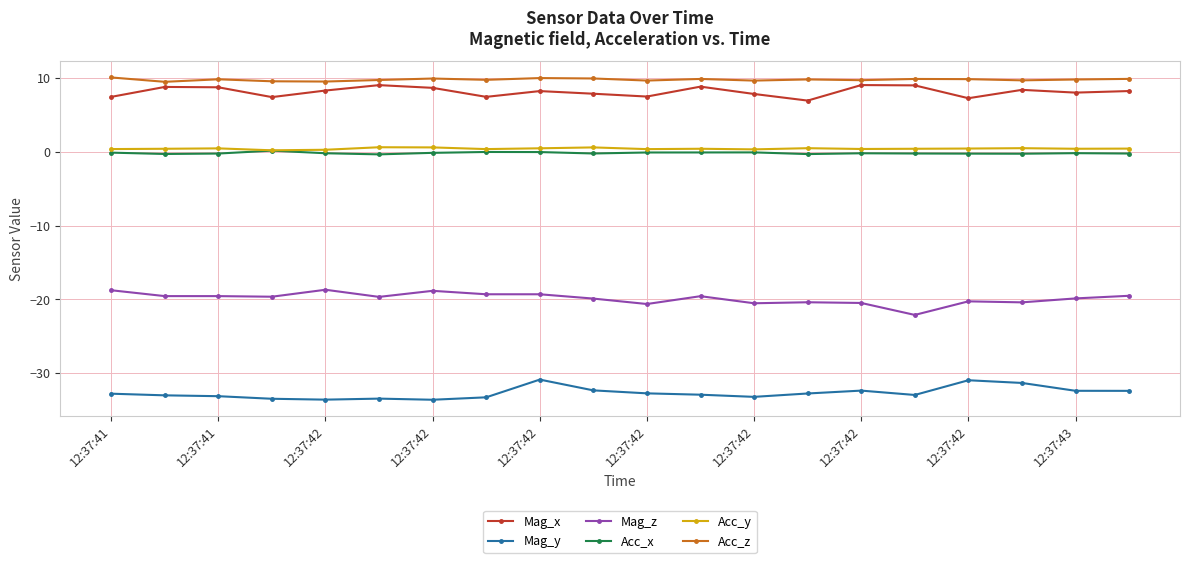

What is the minimum value for Mag_z?

-22.1